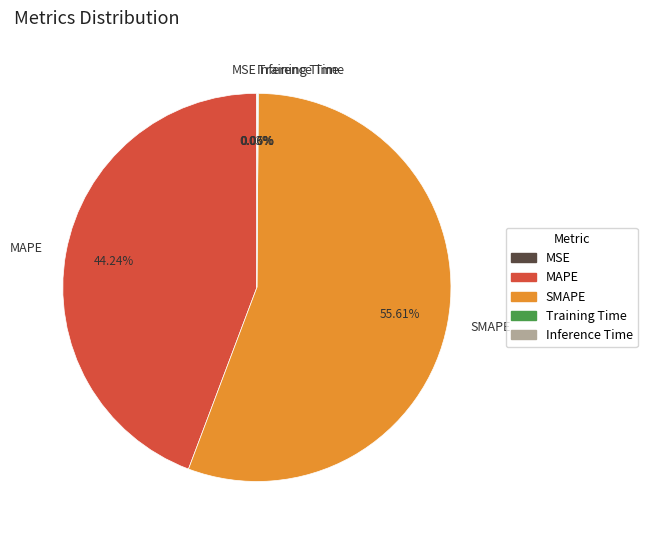

What is the majority slice?

SMAPE